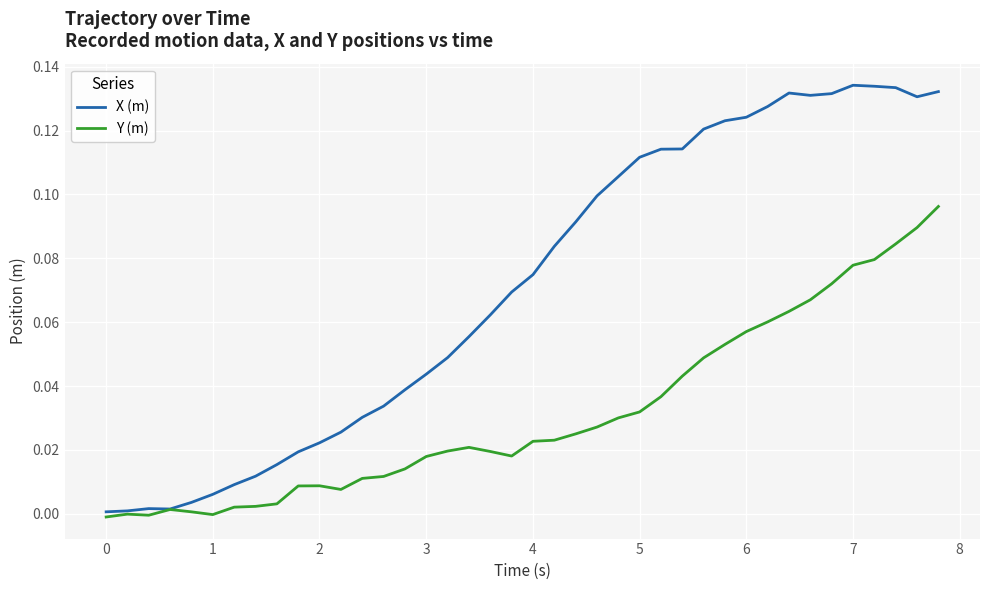

Rank the series by their average value, from lowest to highest.

Y (m), X (m)